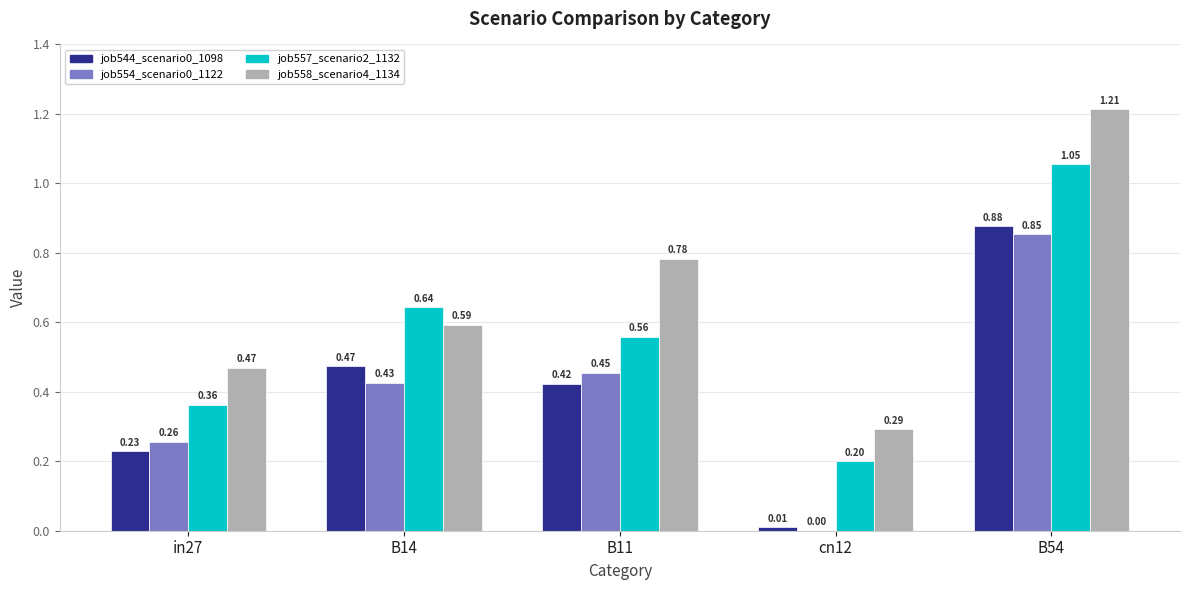

Which series changed the most between in27 and B11?

job558_scenario4_1134